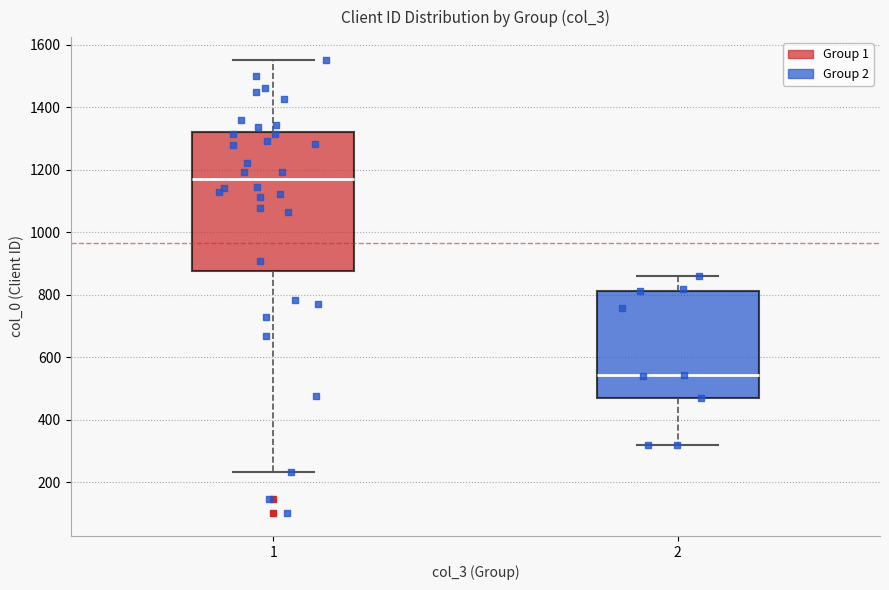

Comparing the boxes themselves (not the whiskers), which one is the tallest?

1